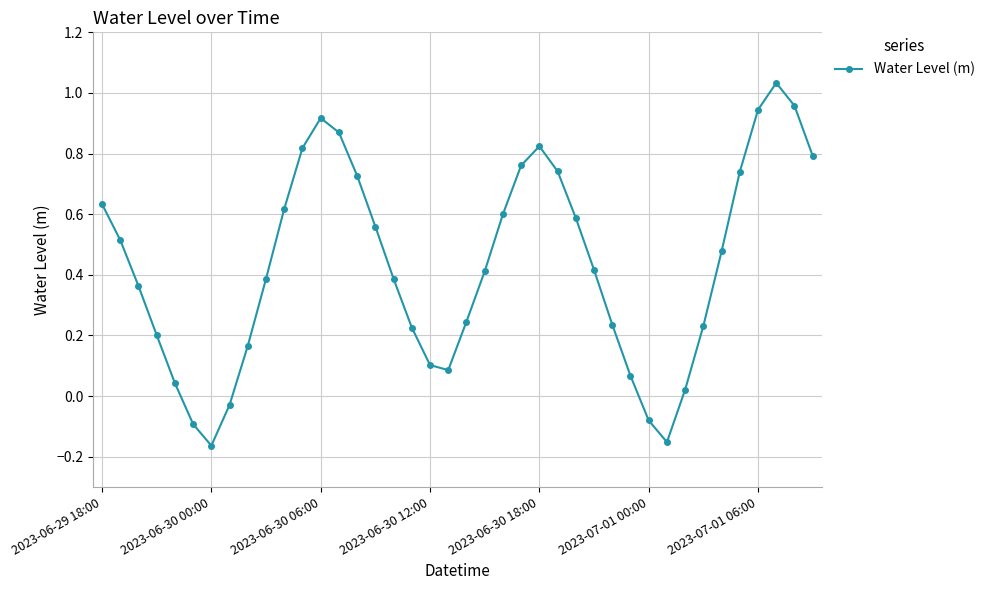

What is the difference between the maximum and minimum values?

1.2